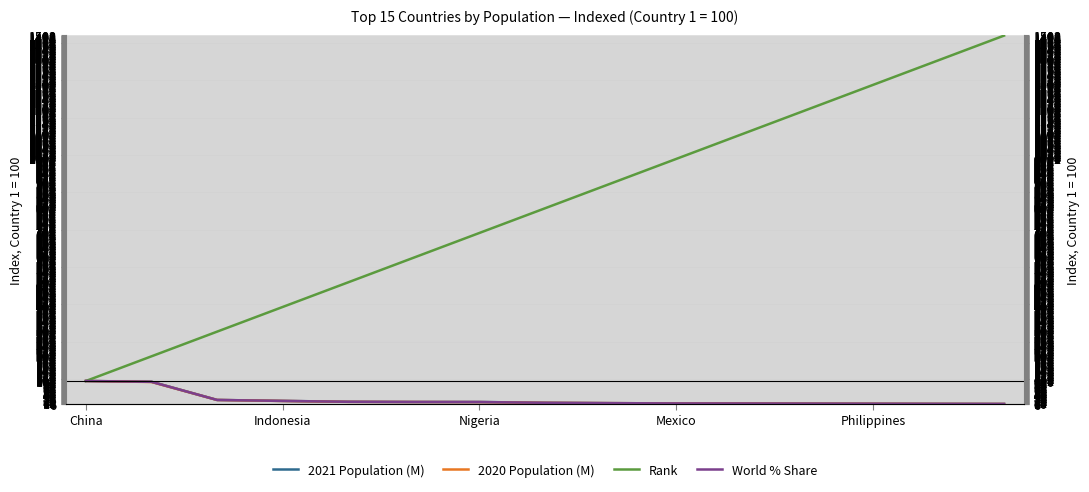

Is the value of 2020 Population (M) at Mexico greater than the value of 2021 Population (M) at Mexico?

No